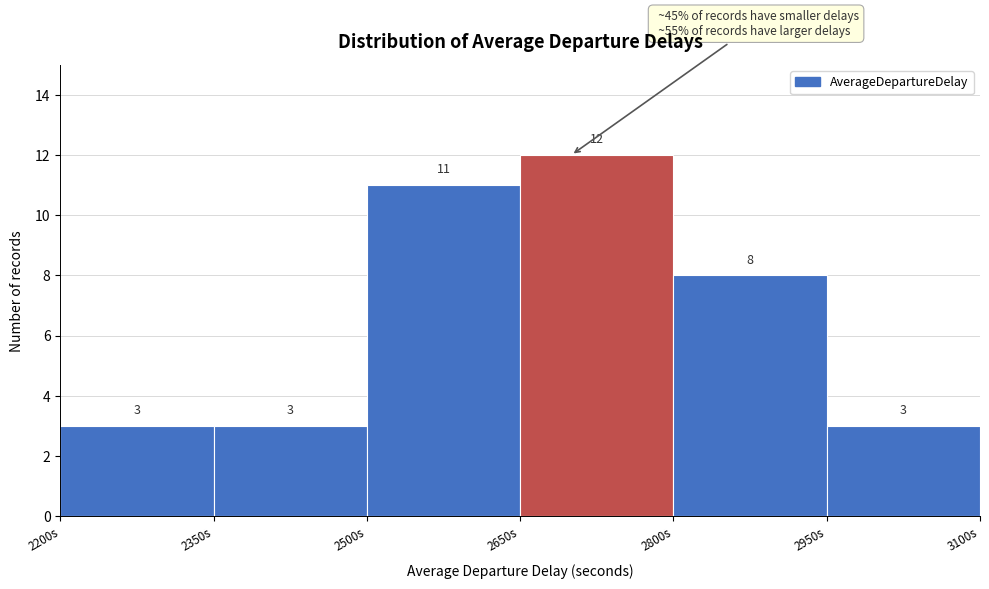

How tall is the bar that spans 2800 to 2950 on the x-axis? The bar edges are not printed on the chart, so give them approximately, as read against the axis.

8